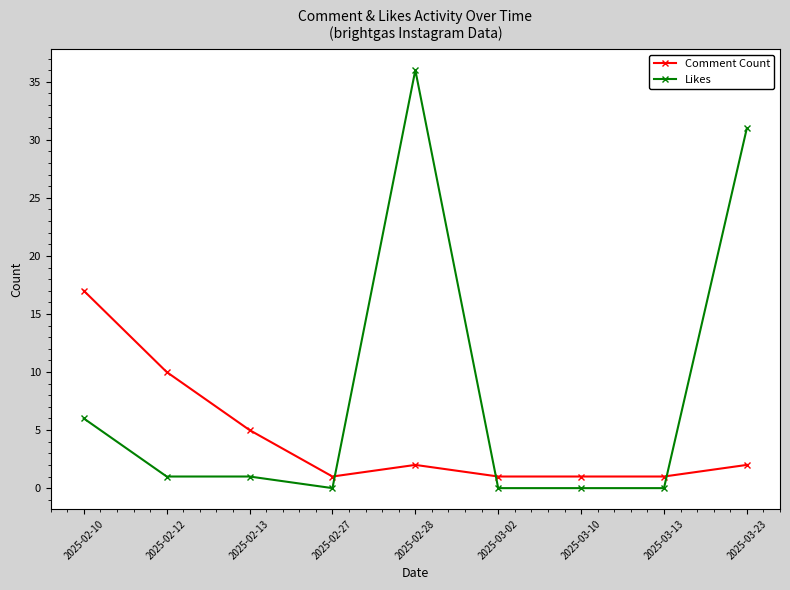

Which series changed the most between 2025-02-10 and 2025-03-02?

Comment Count